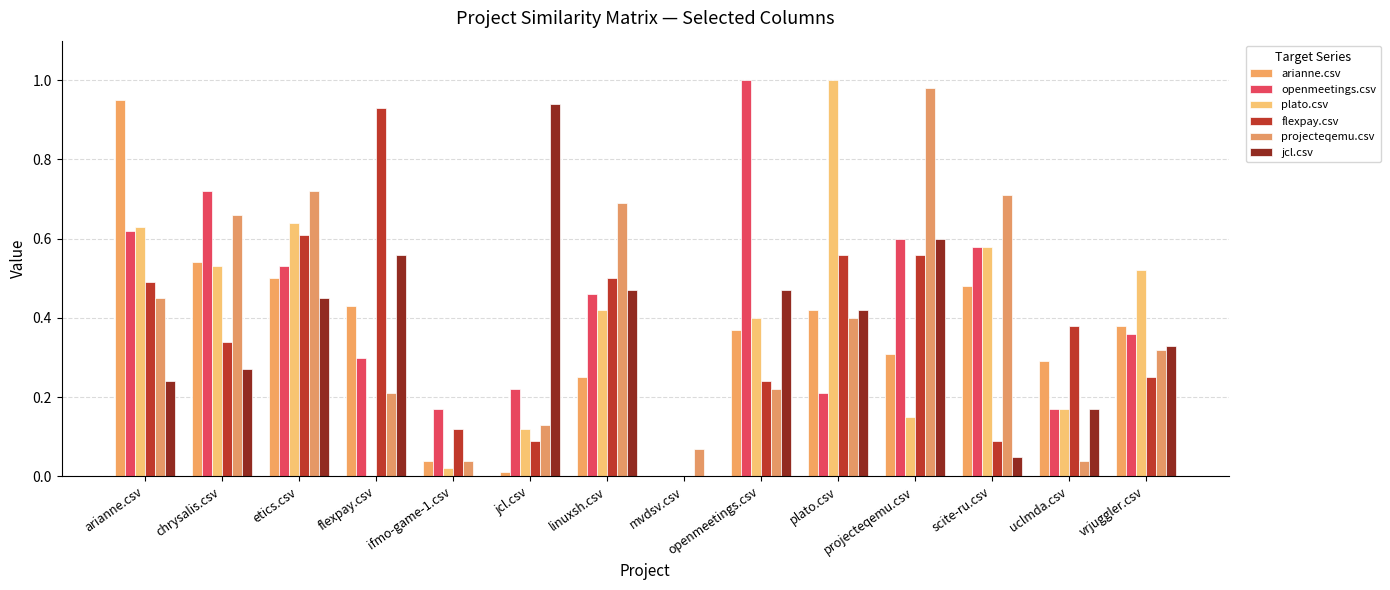

What is the greatest value displayed?

1.0